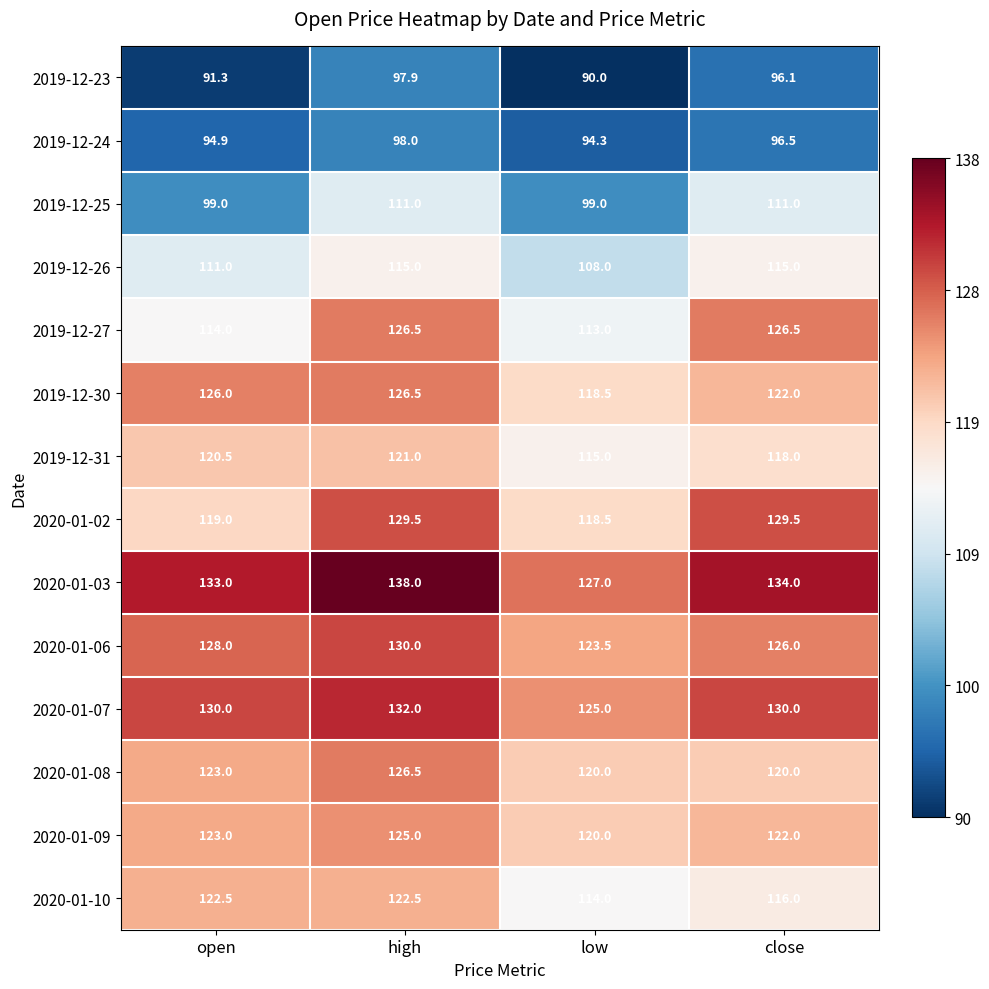

At which label is 2019-12-24 closest to 96?

close